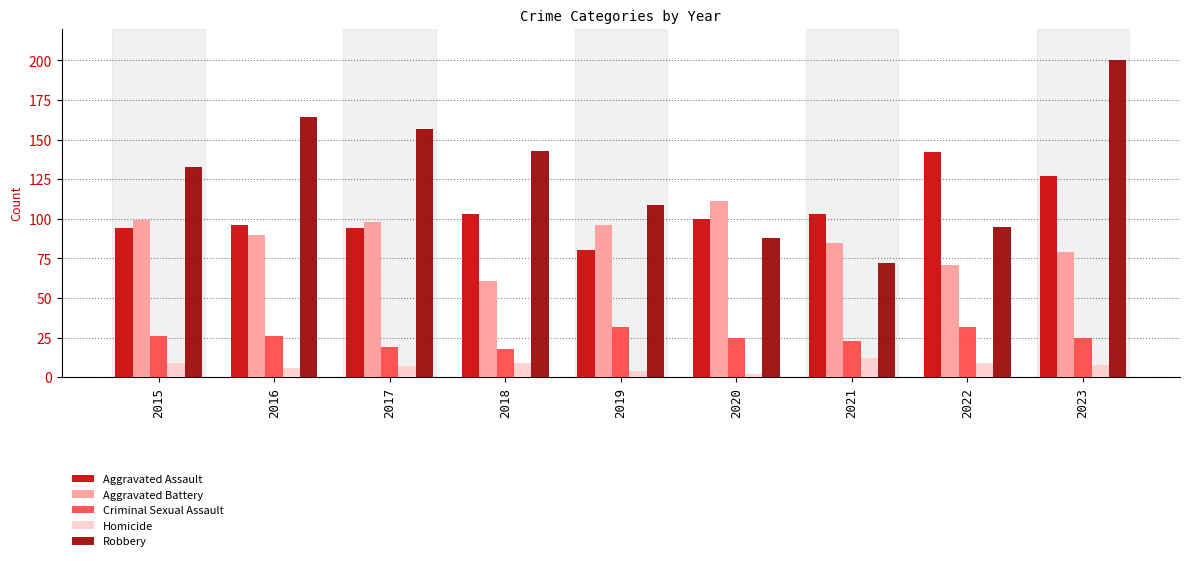

What is the value of the Aggravated Battery bar at the 2nd from the left?

90